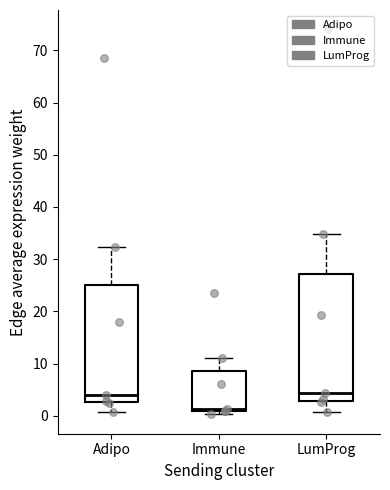

Reading left to right, read every box against the y-axis: the position of its median line, the range the box covers, and the ends of its whiskers. The values are not printed on the chart, so give them approximately, as read against the axis.

Adipo: median 4, box 3 to 25, whiskers 1 to 32
Immune: median 1 (just above the box's lower edge), box 1 to 9, whiskers 0 to 11
LumProg: median 4, box 3 to 27, whiskers 1 to 35